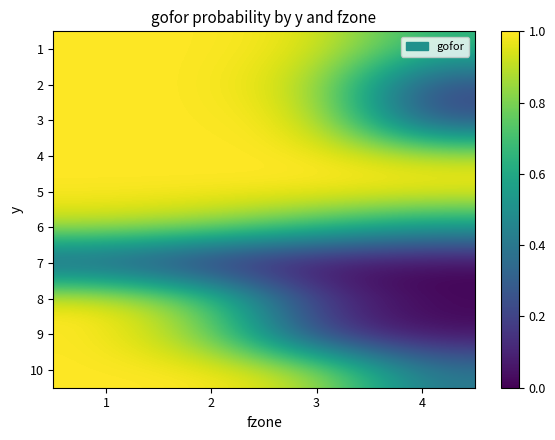

Rank the series at 4 from lowest to highest value.

7, 8, 9, 2, 3, 10, 6, 1, 4, 5